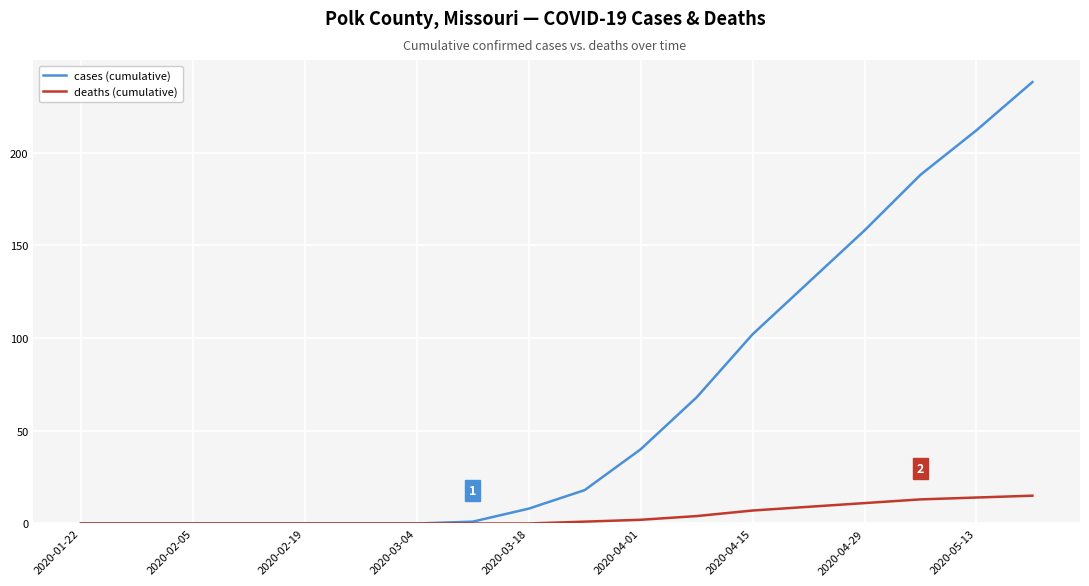

What are all the series names shown in the legend?

cases (cumulative), deaths (cumulative)